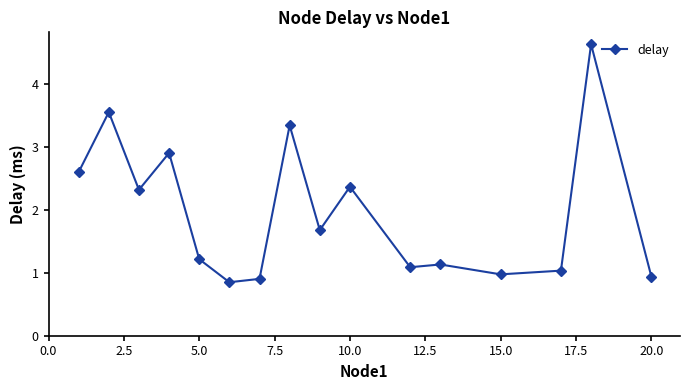

What is the value of the 2nd point from the left?

3.5